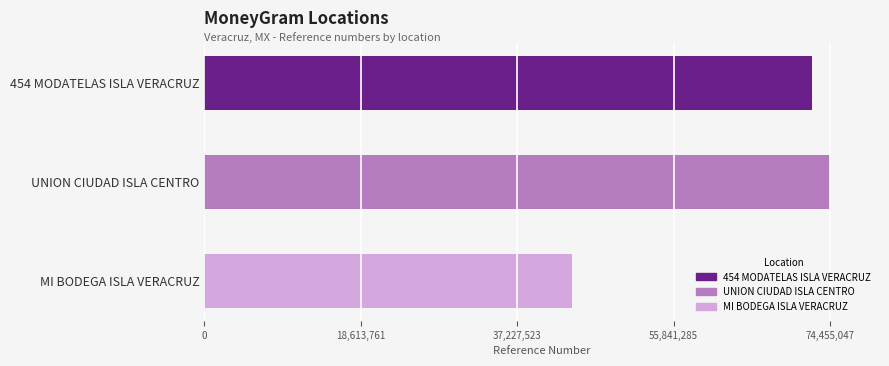

Rank the categories by value from lowest to highest.

MI BODEGA ISLA VERACRUZ, 454 MODATELAS ISLA VERACRUZ, UNION CIUDAD ISLA CENTRO